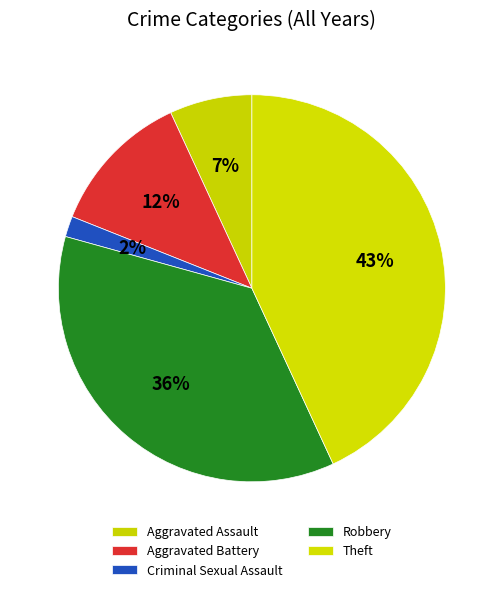

Does Aggravated Assault represent more than half of the total?

No